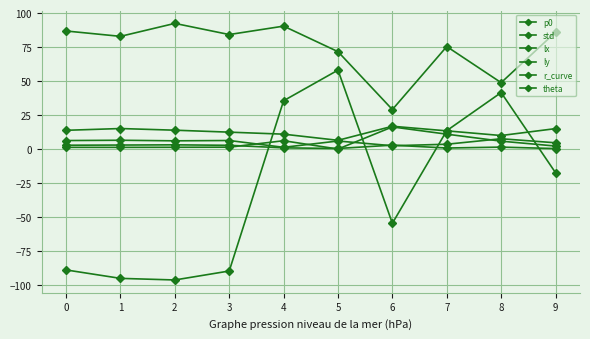

The ly series shows 1.5 at 3. True or false?

True